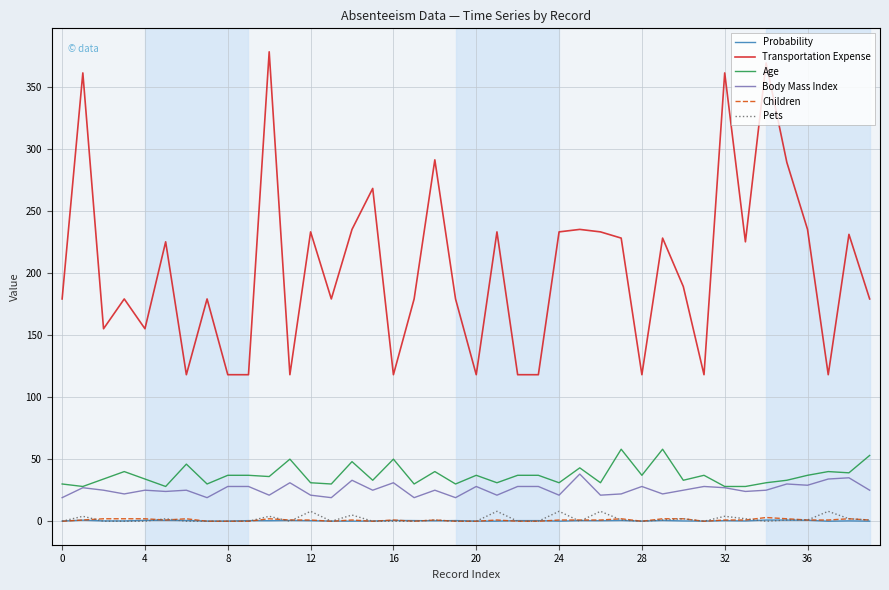

Which series has the widest spread of values?

Transportation Expense